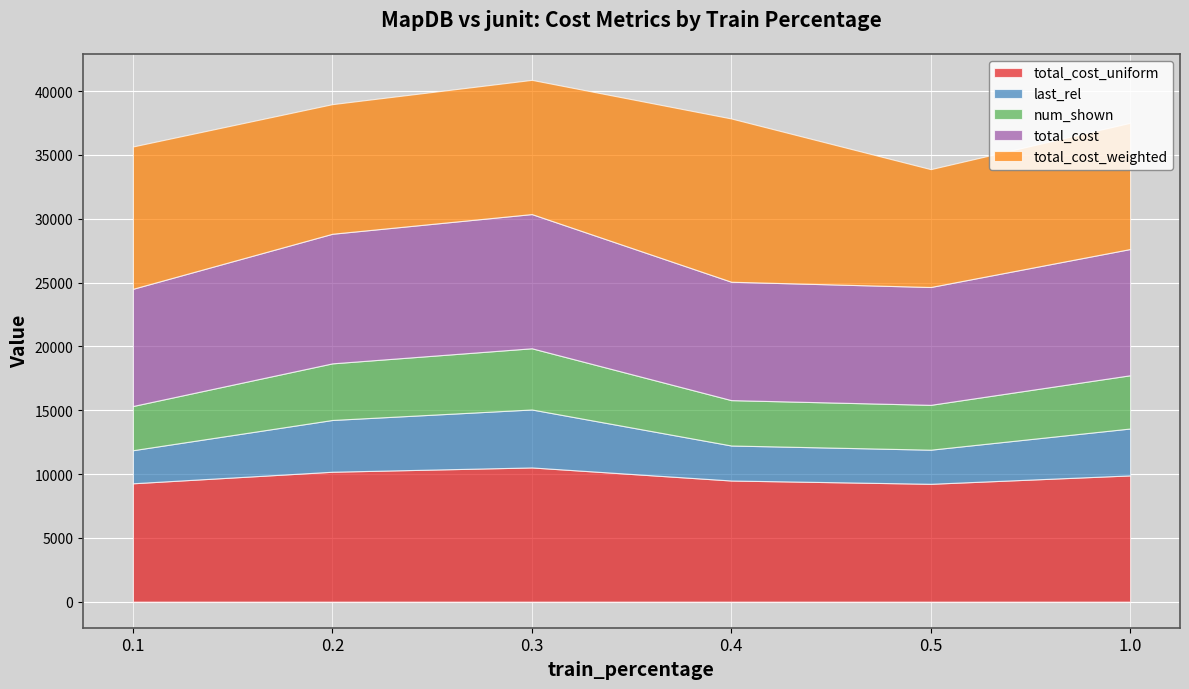

How many lines are shown in the chart?

5